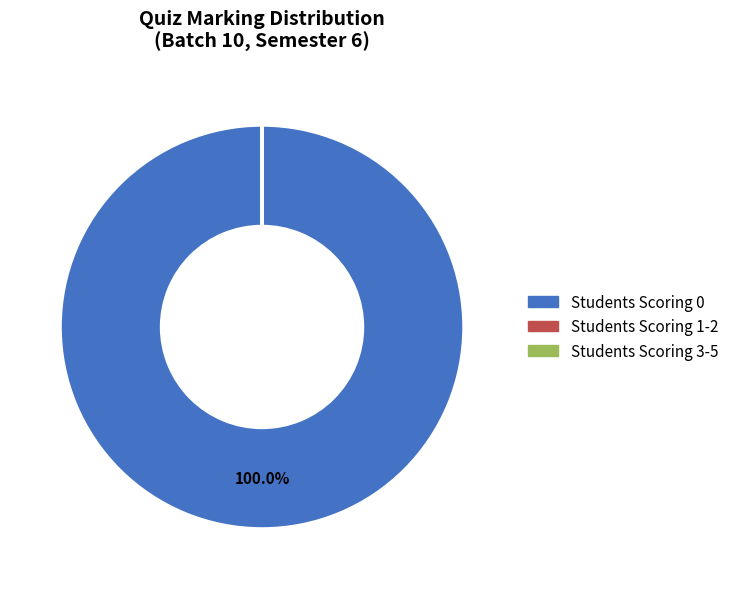

Does any single category account for the majority?

Yes